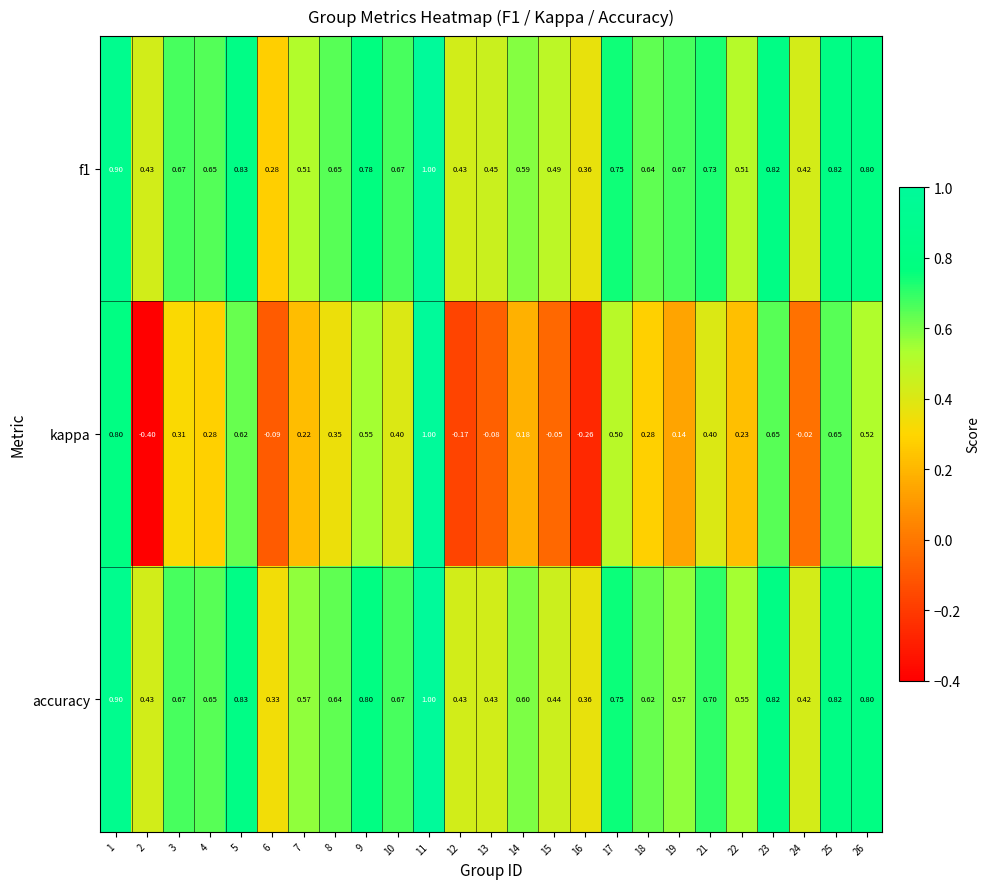

Which series changed the most between 8 and 11?

kappa